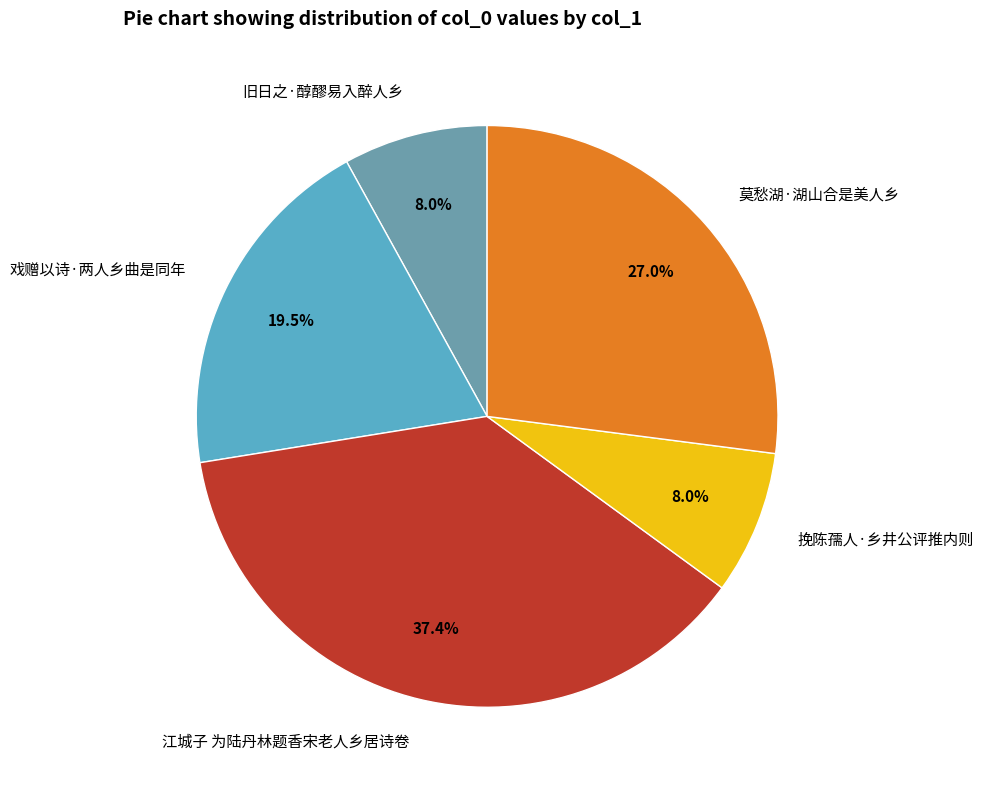

How many segments does this pie chart have?

5